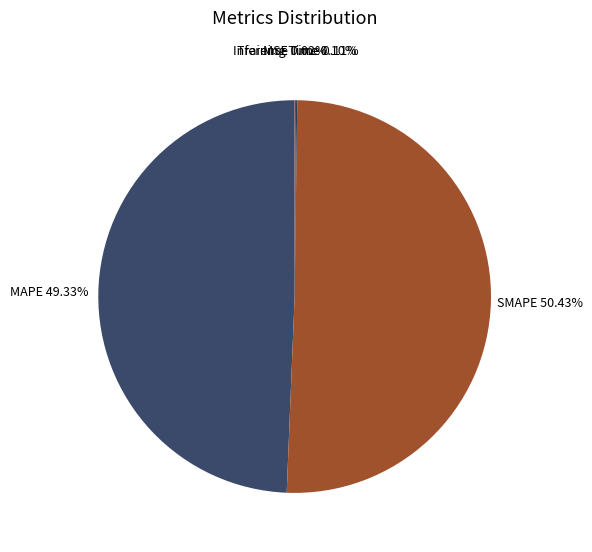

What is the largest slice in the pie chart?

SMAPE